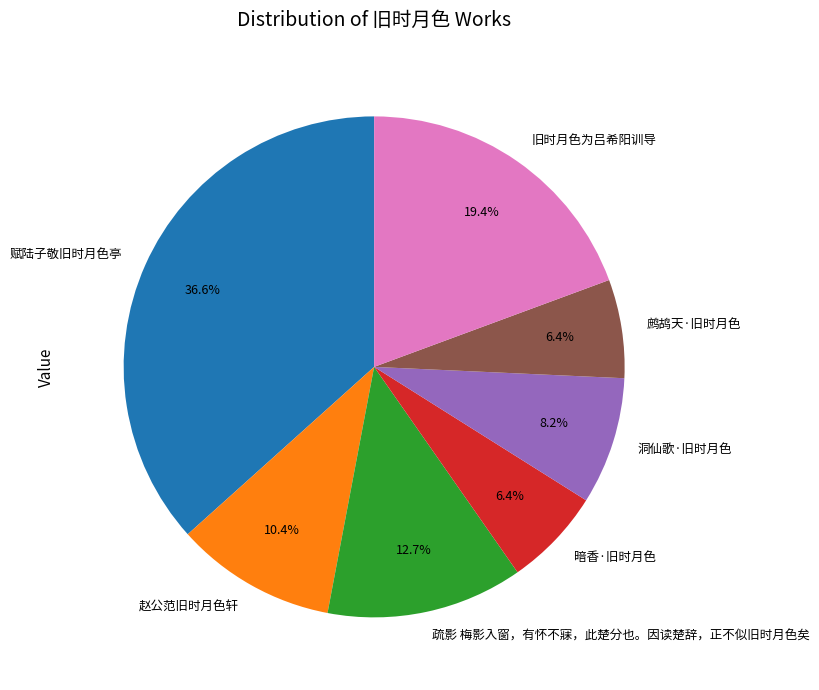

Do 赋陆子敬旧时月色亭 and 疏影 梅影入窗，有怀不寐，此楚分也。因读楚辞，正不似旧时月色矣 together represent more than half of the pie?

No